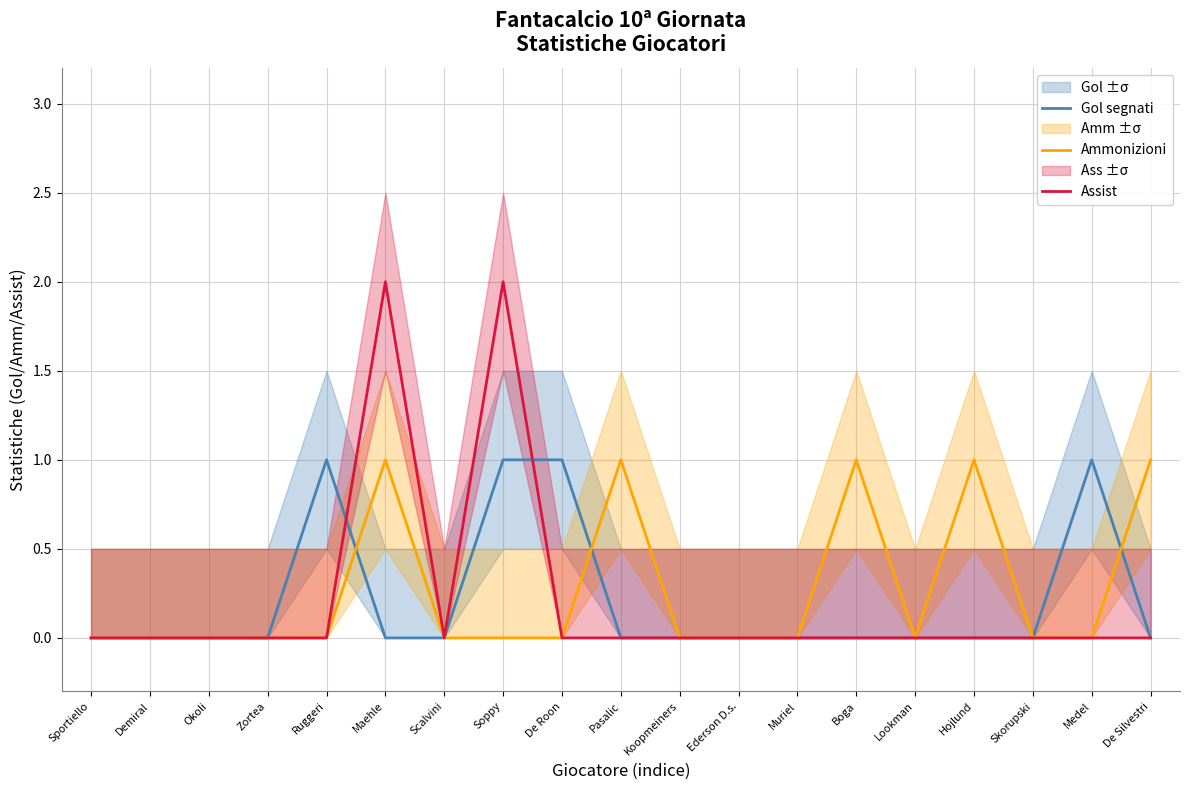

Which series changed the most between Maehle and Skorupski?

Assist